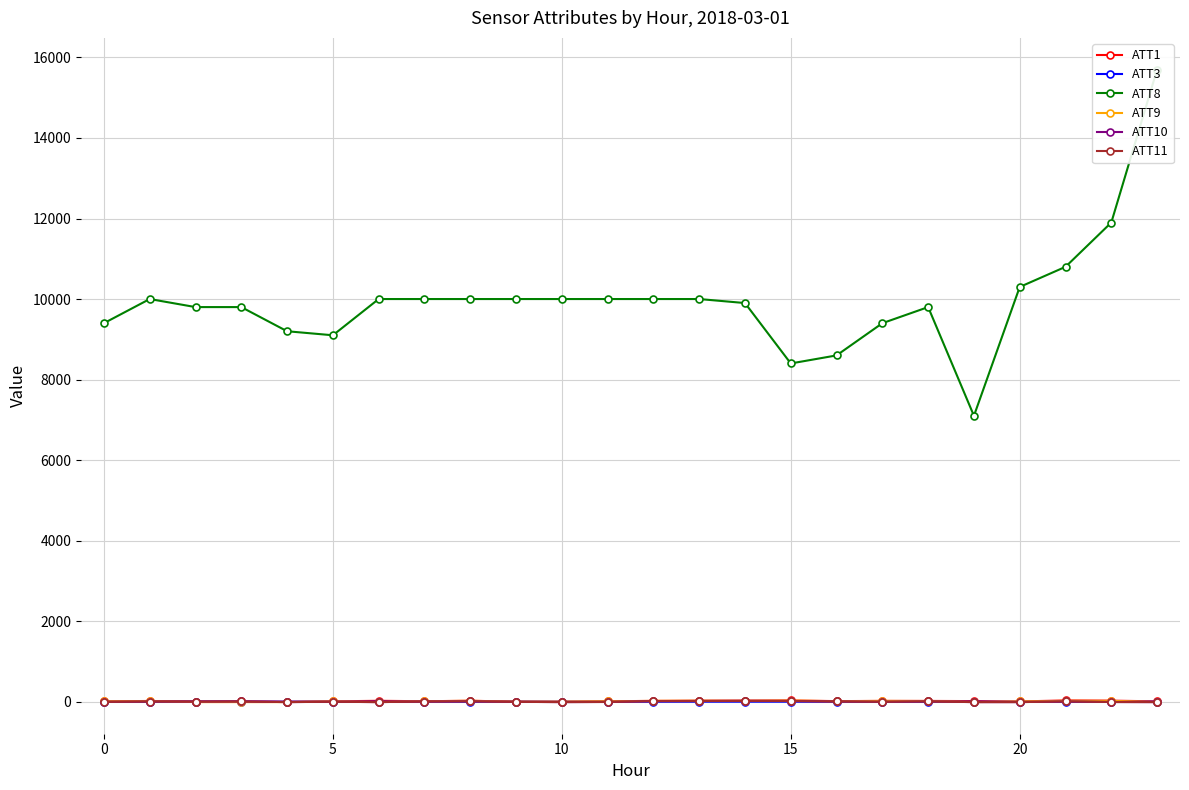

What is the value of the ATT1 point at the 18th from the left?

19.6